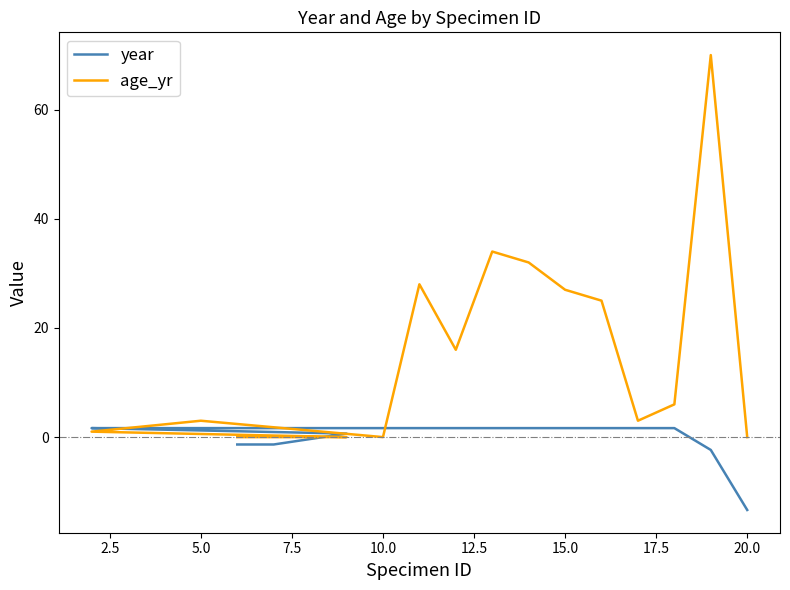

Rank the series by their average value, from lowest to highest.

year, age_yr